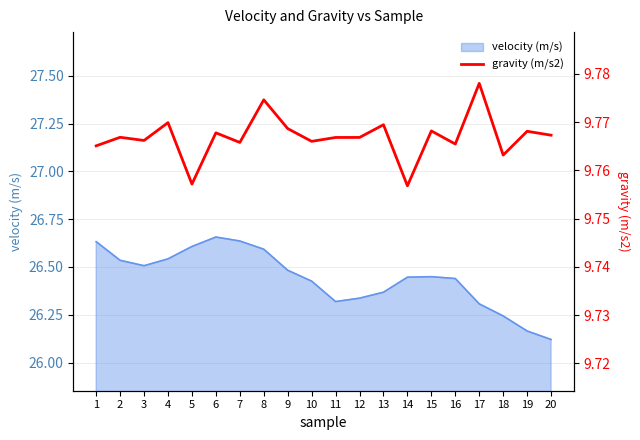

Approximately how many times larger is the value at 9 compared to 20?

1.0